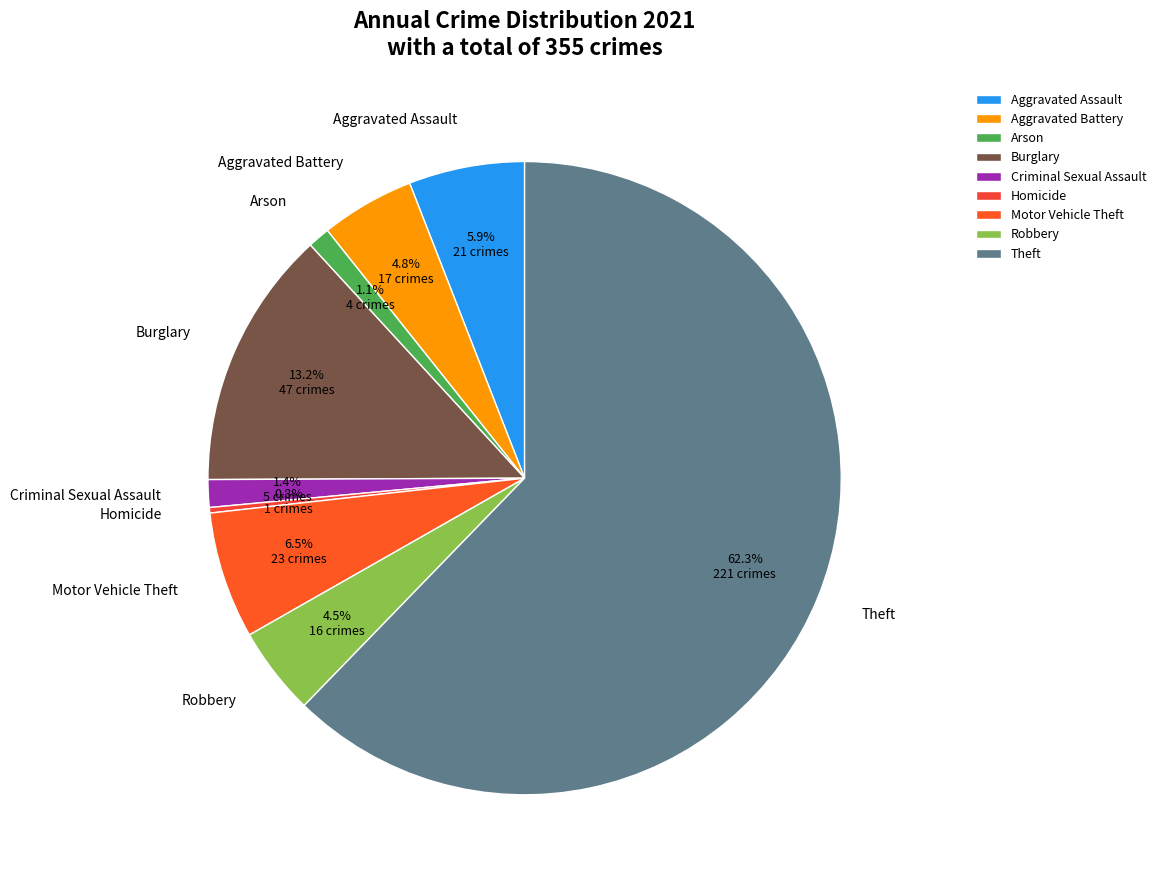

Is there any slice that represents more than half of the pie?

Yes